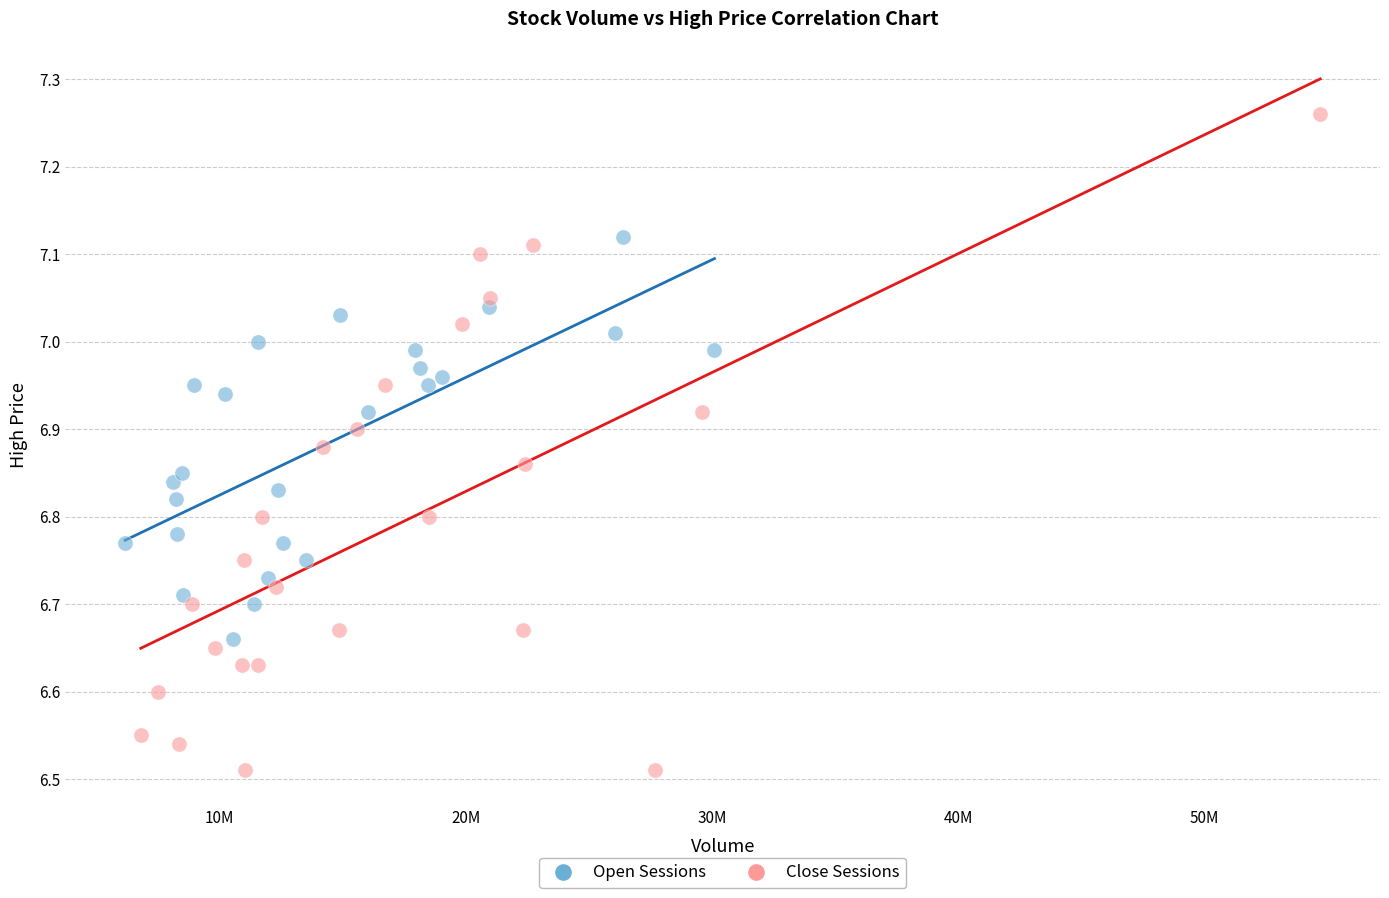

Which series reaches the maximum Y coordinate?

Close Sessions